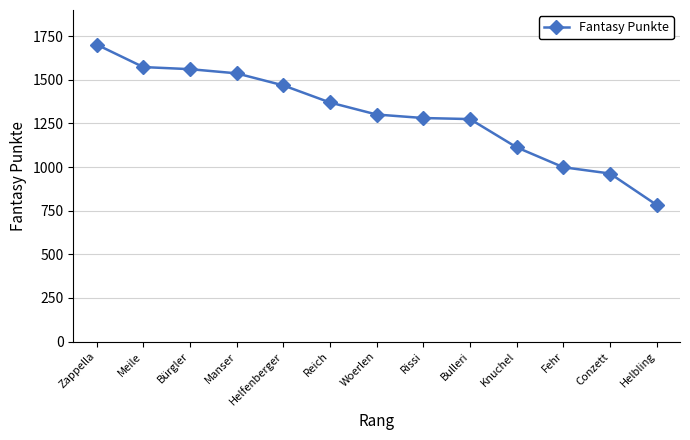

Which category has the lowest value across all series?

Helbling